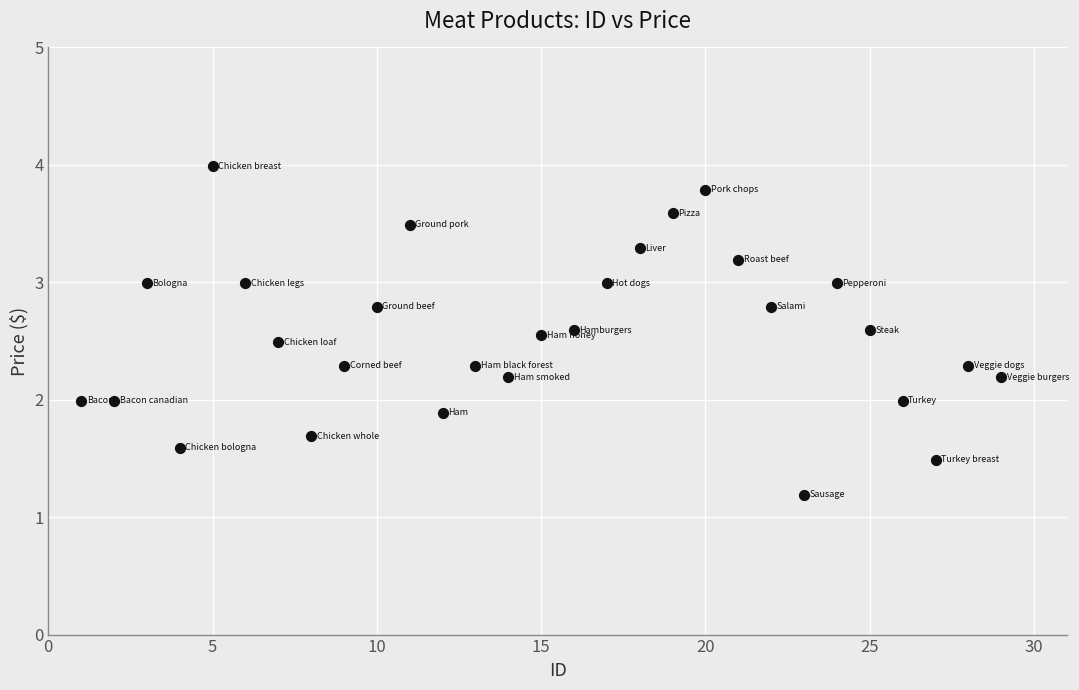

What is the range of Y values (max minus min)?

2.8